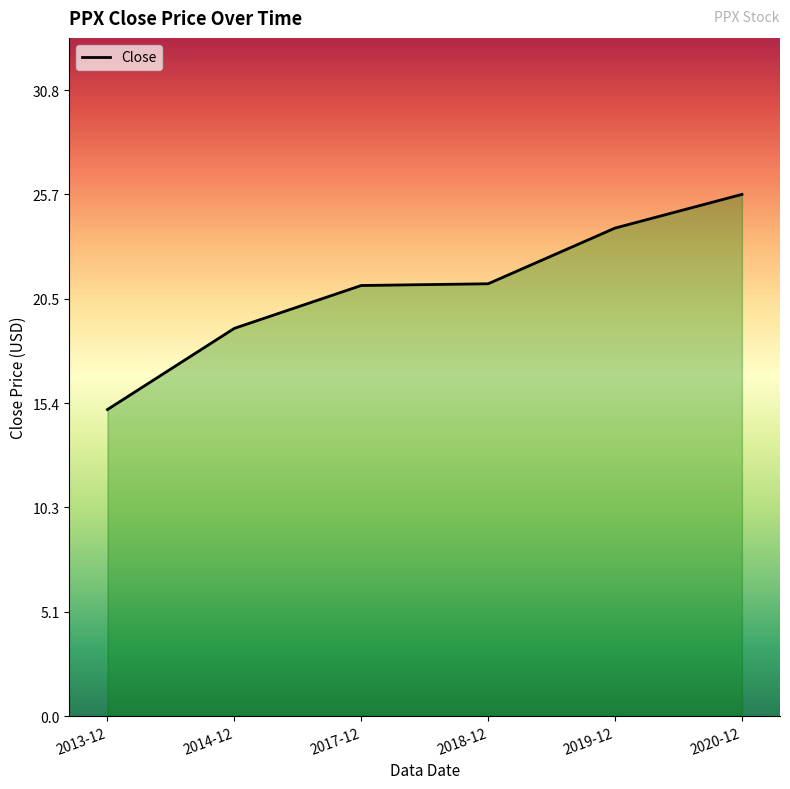

What position from the right is 2013-12?

6